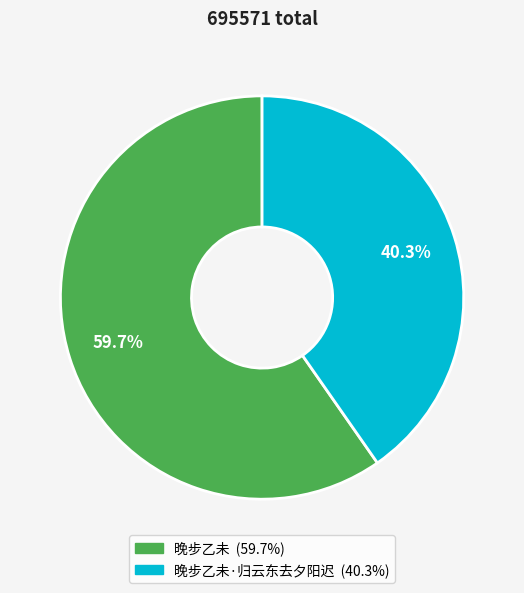

What is the ratio of the value at 晚步乙未·归云东去夕阳迟 (40.3%) to the value at 晚步乙未 (59.7%)?

0.7